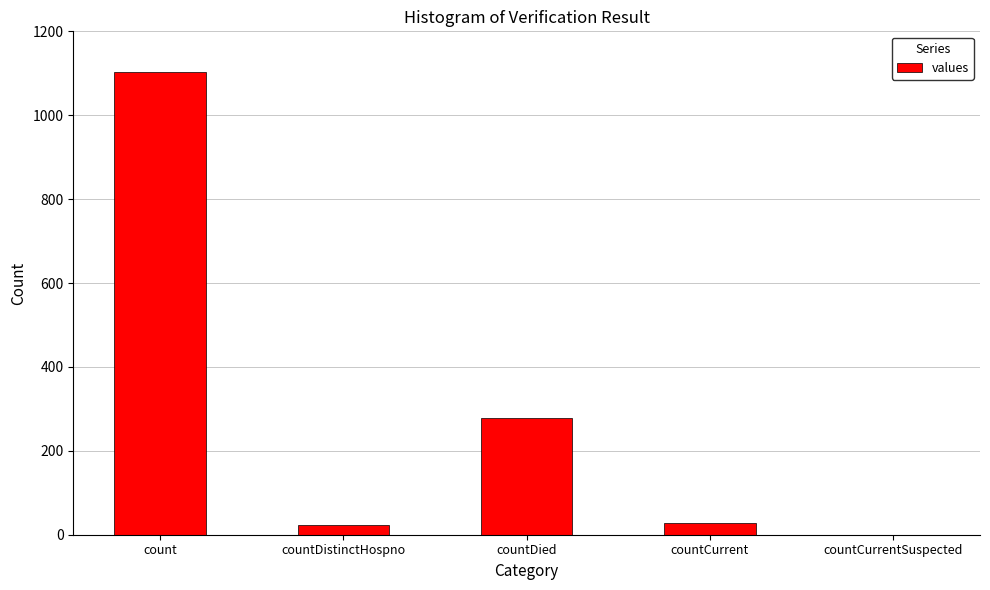

How many data points does each series have?

5